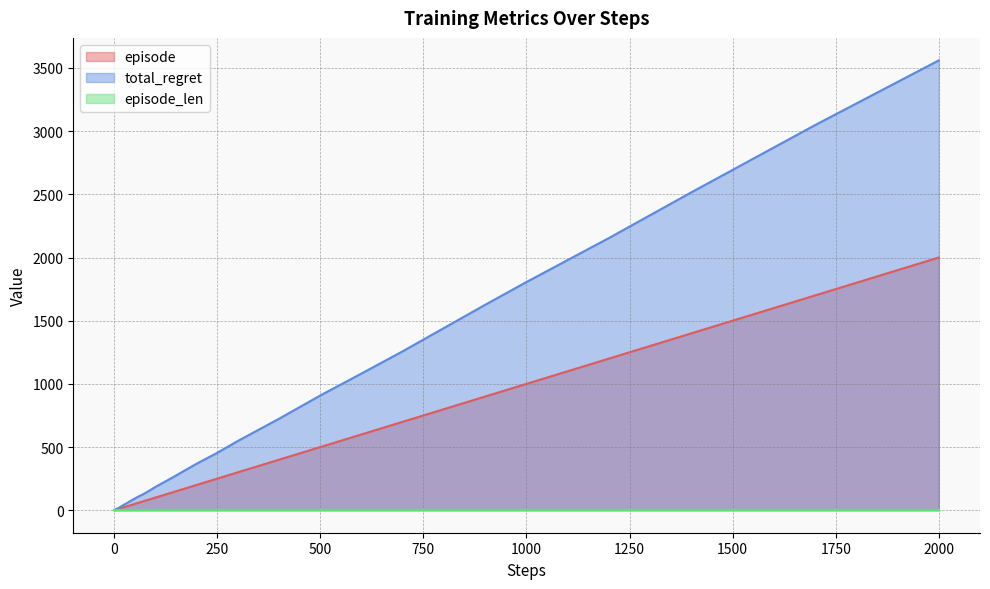

Which series has the largest range (max minus min)?

total_regret